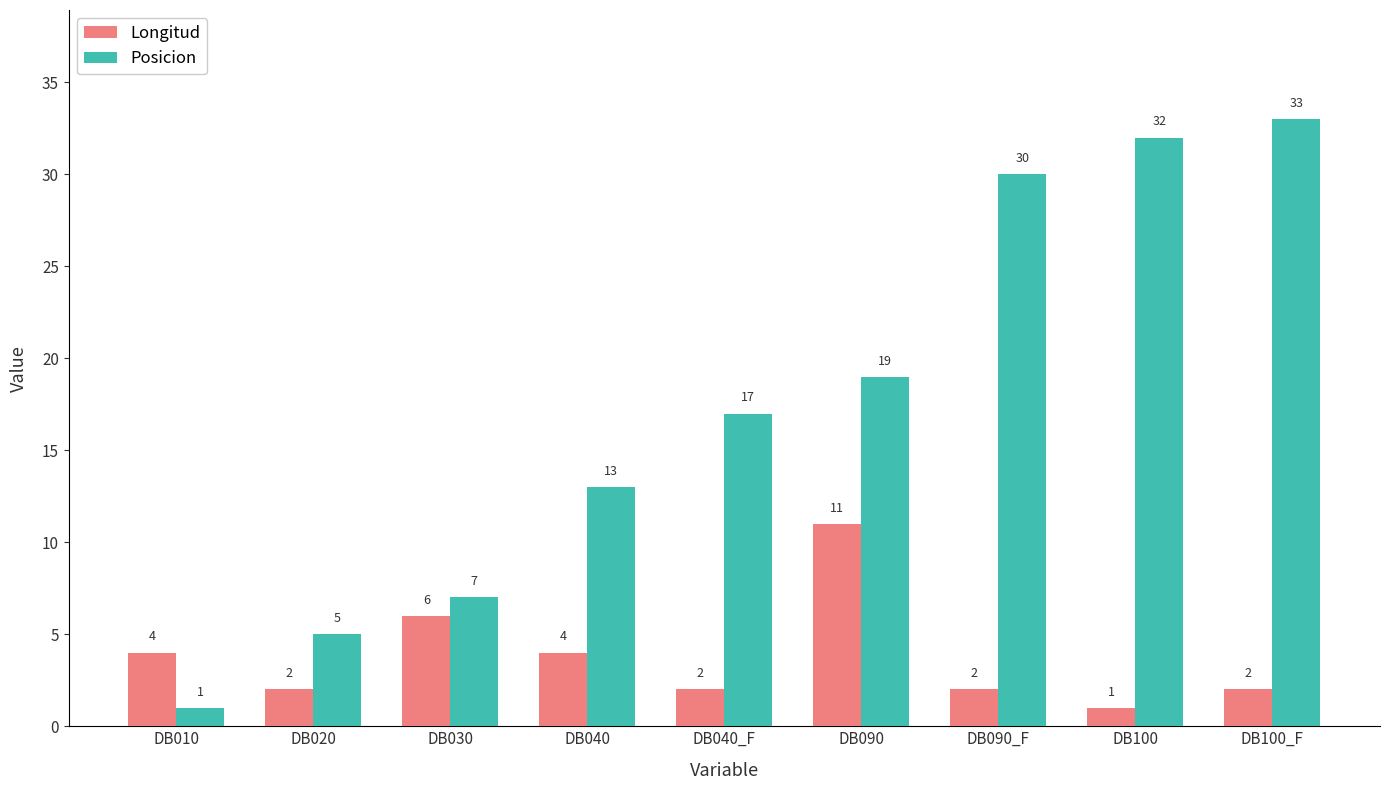

Reading left to right, what are all the values shown in this chart?

Longitud: DB010=4	DB020=2	DB030=6	DB040=4	DB040_F=2	DB090=11	DB090_F=2	DB100=1	DB100_F=2
Posicion: DB010=1	DB020=5	DB030=7	DB040=13	DB040_F=17	DB090=19	DB090_F=30	DB100=32	DB100_F=33